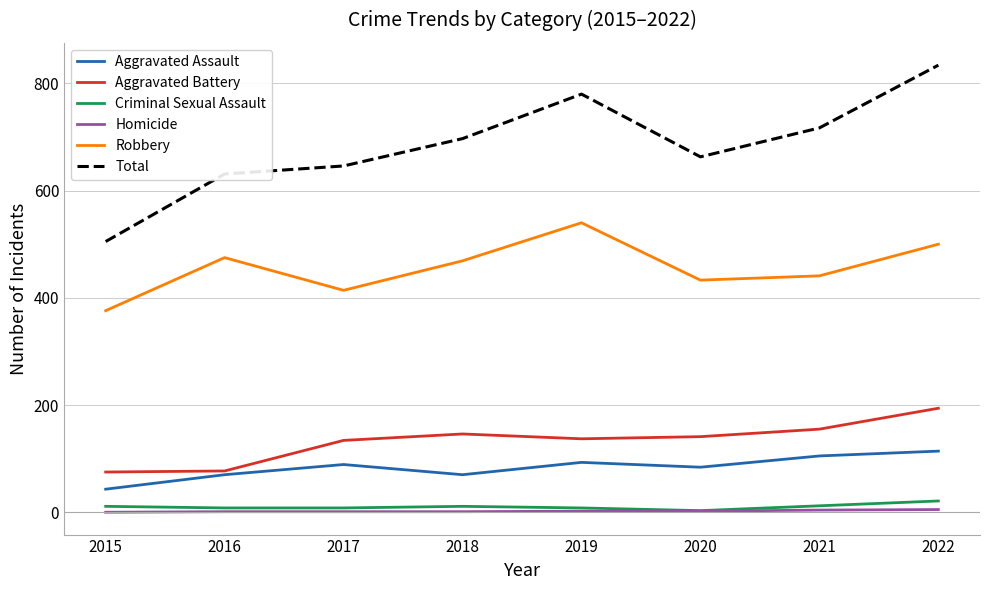

What is the difference between the maximum and minimum values in the Aggravated Battery series?

119